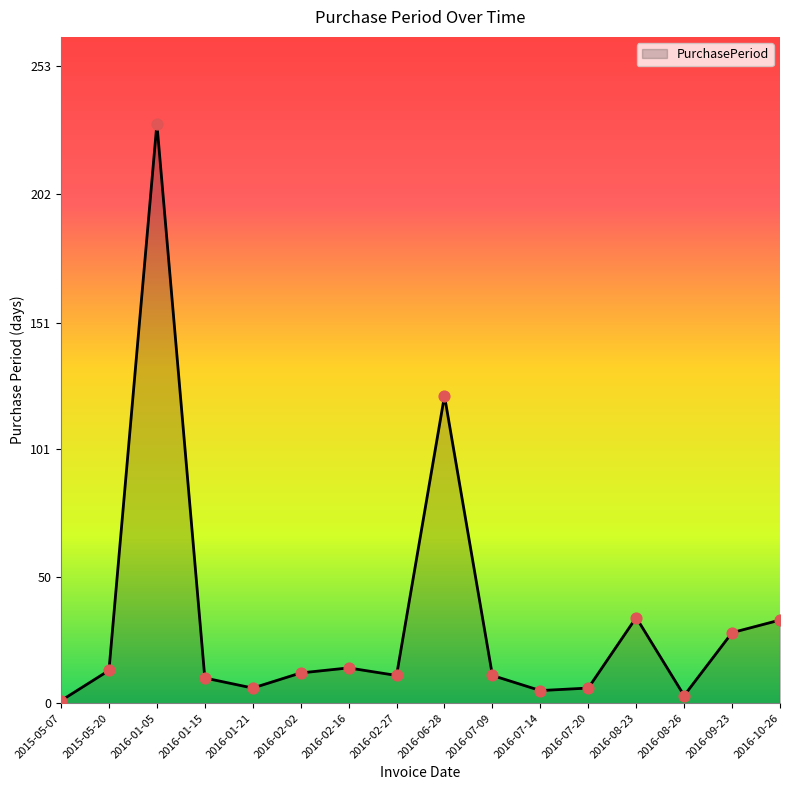

Approximately how many times larger is the value at 2016-07-09 compared to 2016-02-02?

0.9